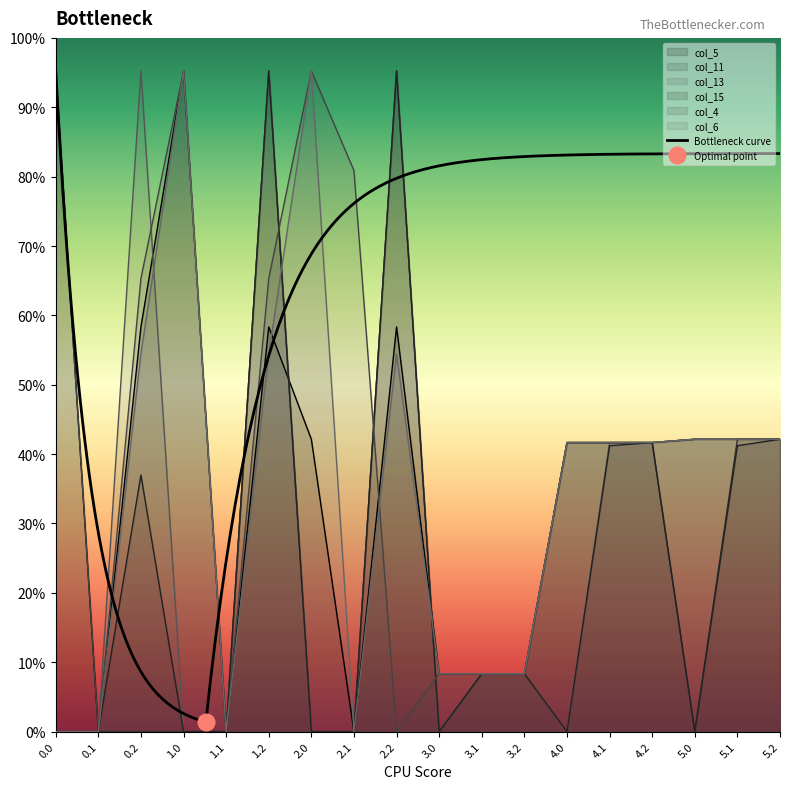

Where do col_13 and col_6 first cross each other?

0.2 and 1.0